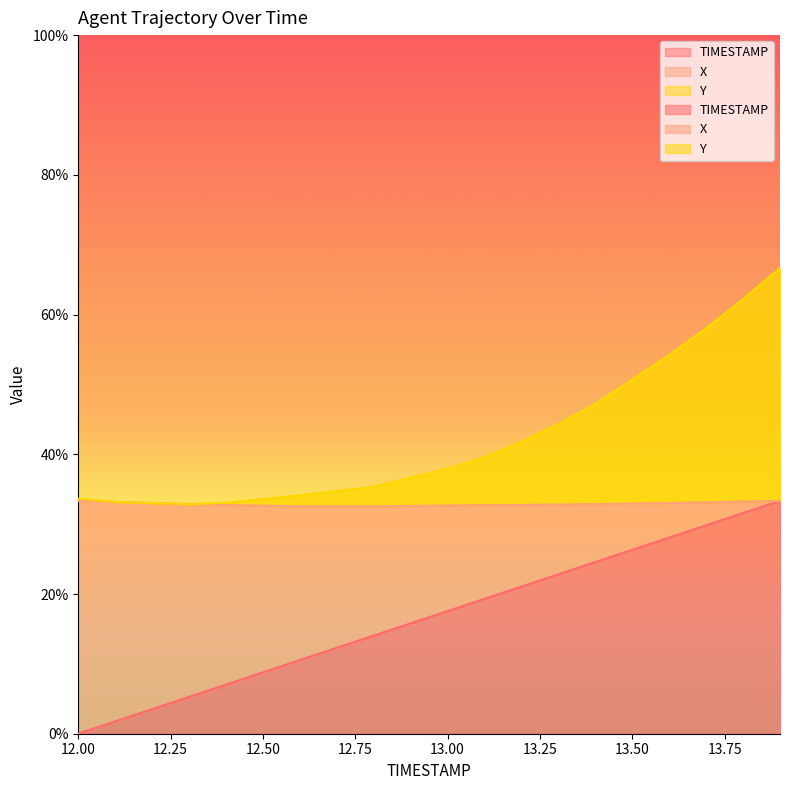

How many interior local valleys does the Y series have?

1